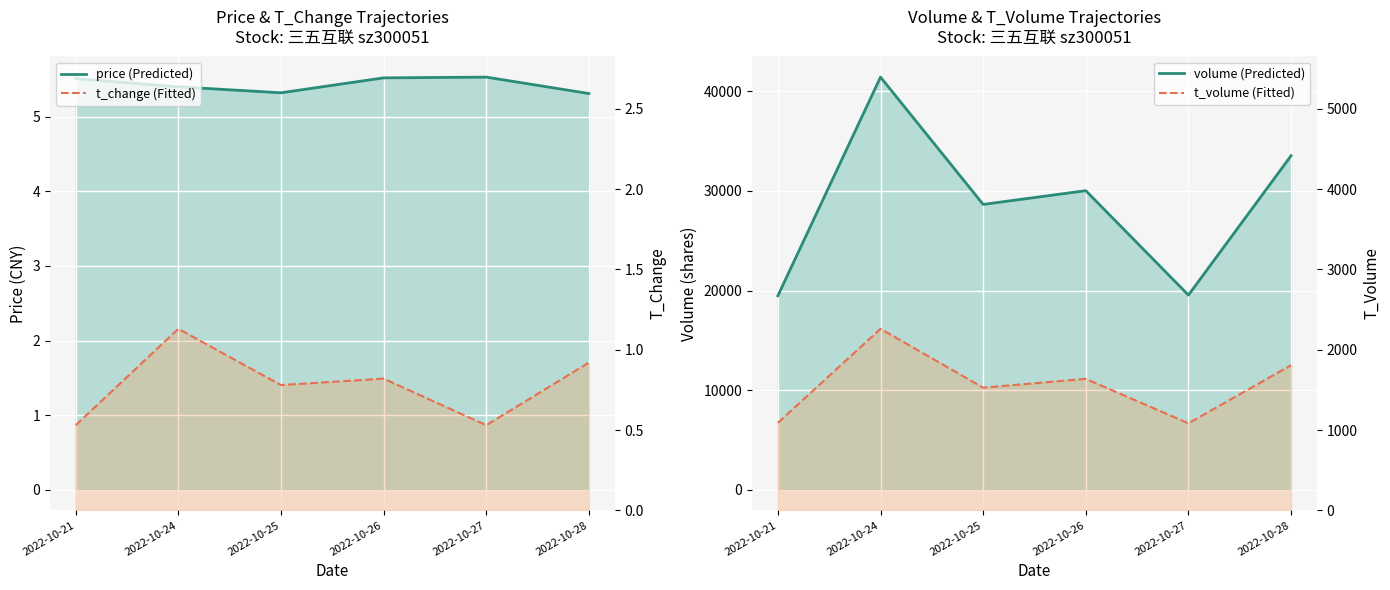

True or false: t_volume has a value of 1528.0 at 2022-10-25.

True